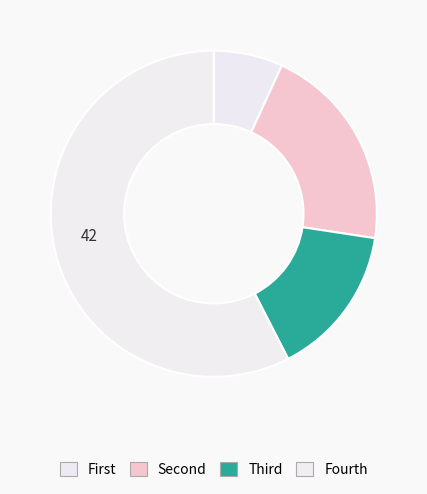

How many slices are in this pie chart?

4